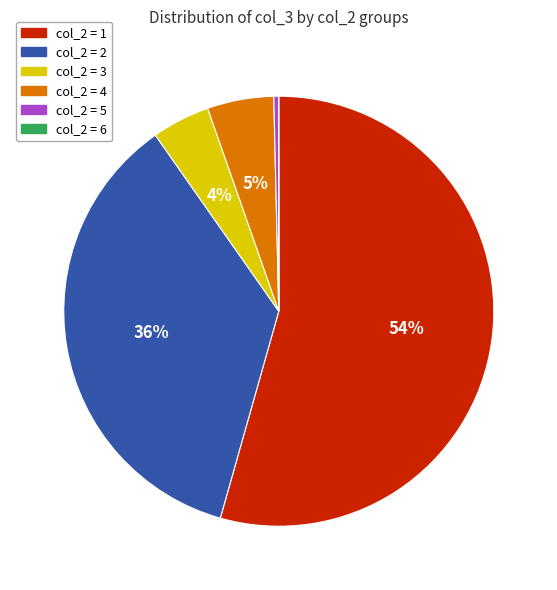

To the nearest percent, what is the average slice percentage?

17%